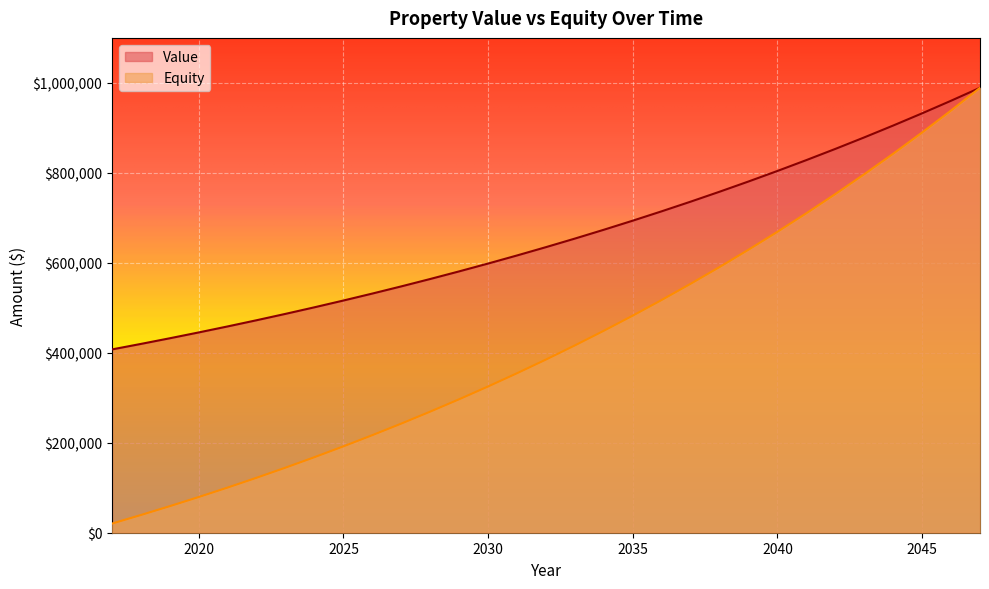

What is the value of the Equity point at the 3rd from the left?

59104.3